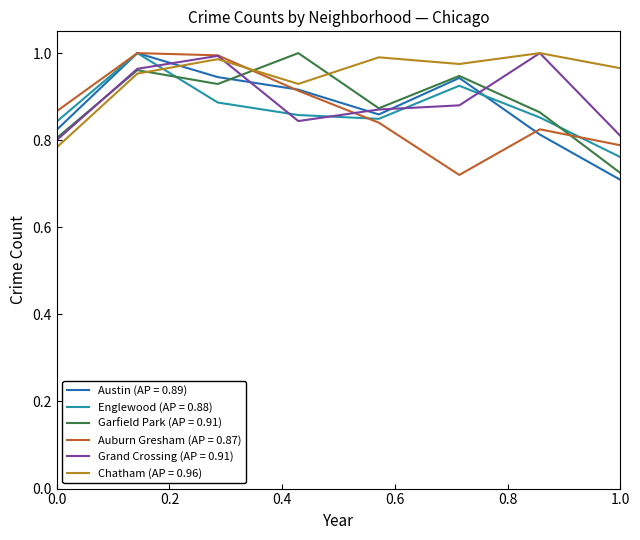

Which series has the largest total across all categories?

Chatham (AP = 0.96)